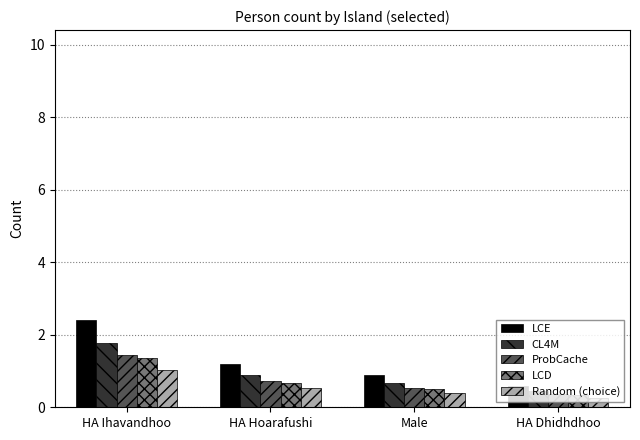

Which series has the largest range (max minus min)?

LCE